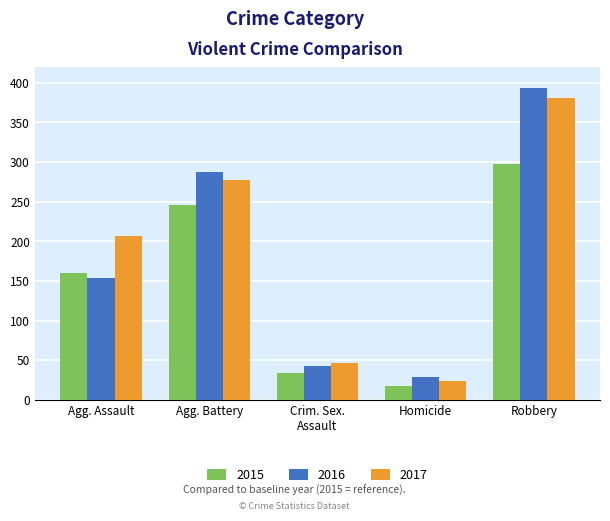

Which category has the lowest value in the 2015 series?

Homicide